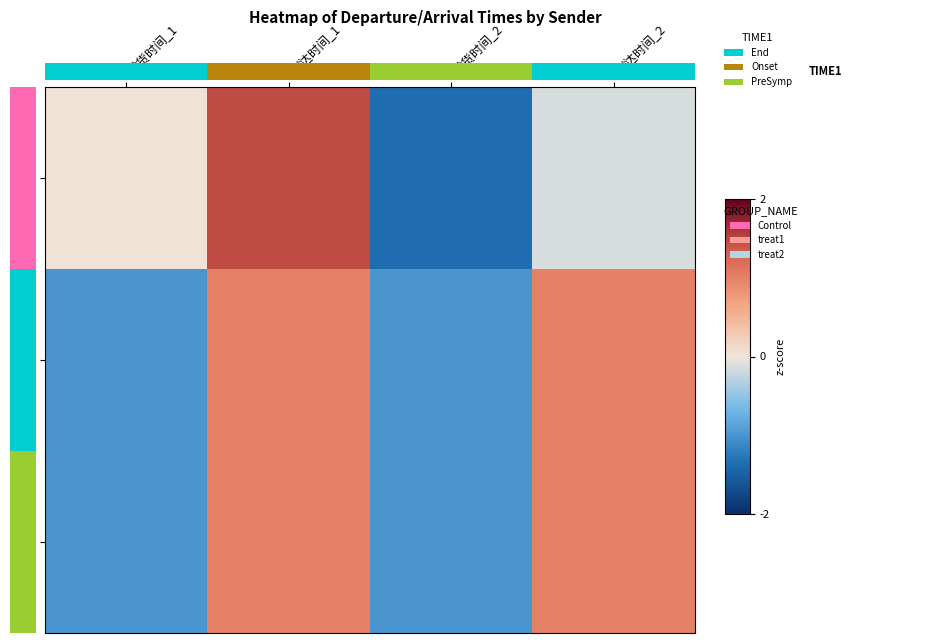

At which category is the sum across all series the highest?

到达时间_1